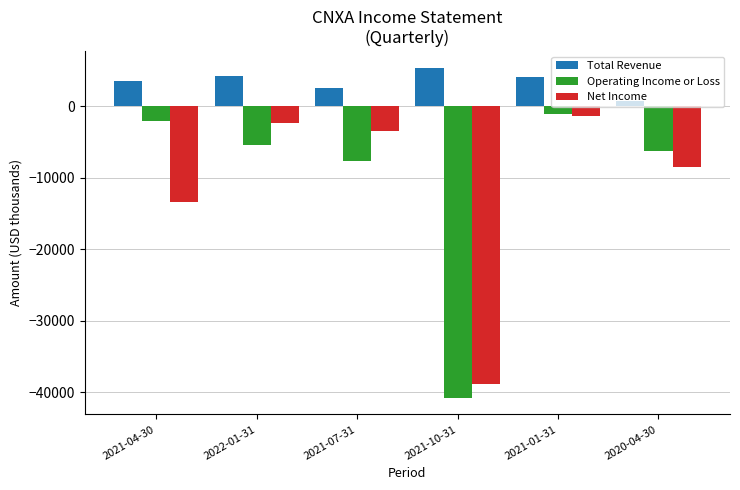

The Operating Income or Loss series shows -9171 at 2022-01-31. True or false?

False